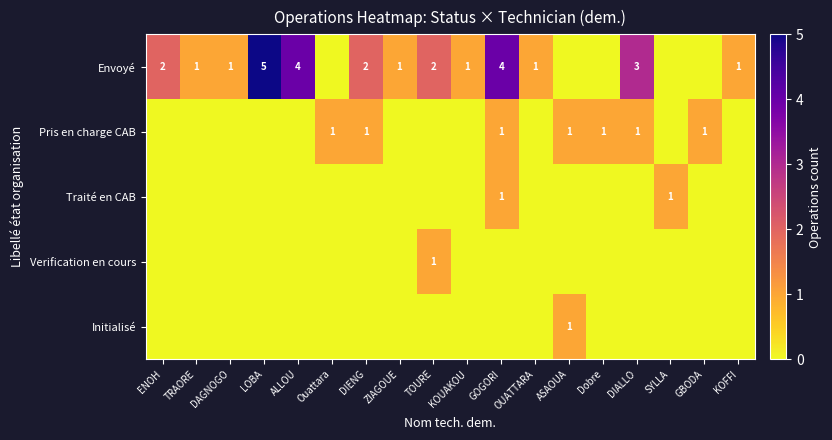

At which category is the sum across all series the highest?

GOGORI